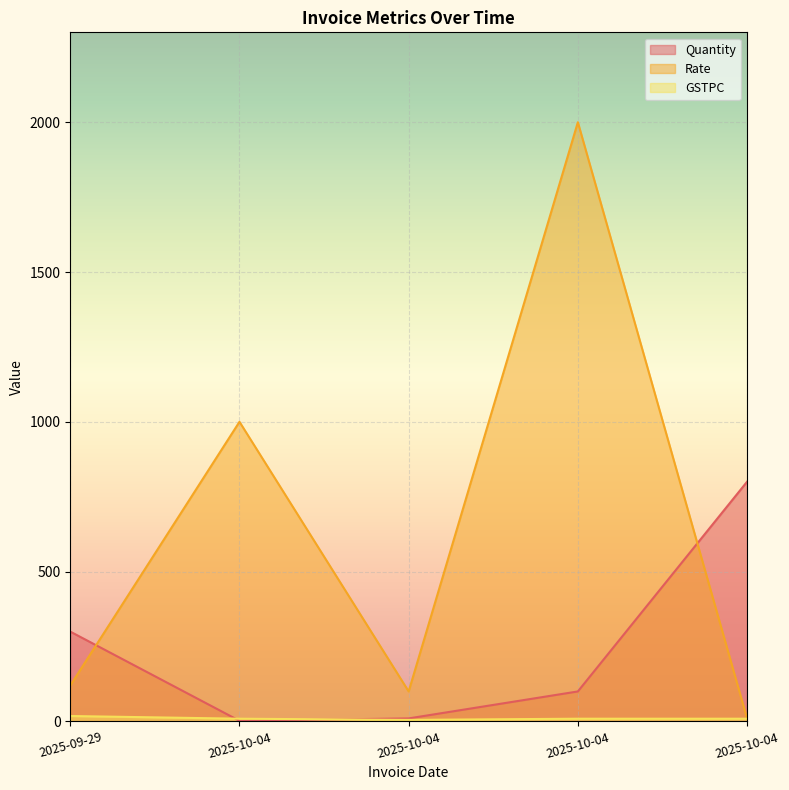

What is the difference between the maximum and minimum values in the GSTPC series?

13.0